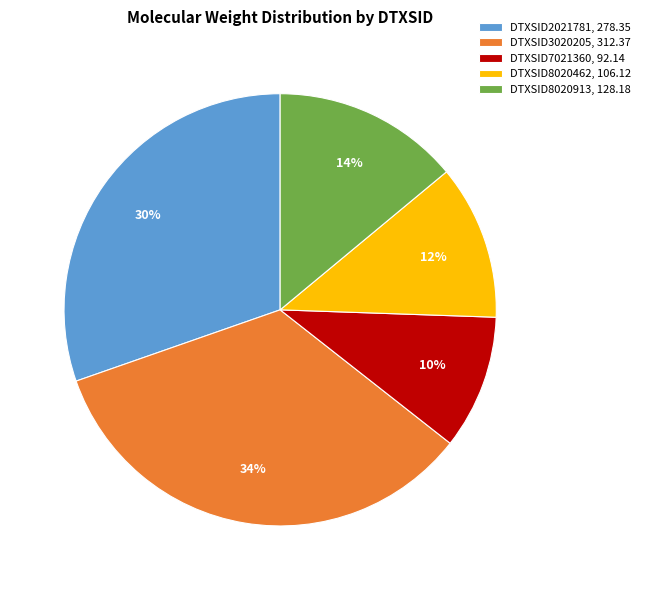

Is the sum of DTXSID8020913, 128.18 and DTXSID2021781, 278.35 greater than half?

No